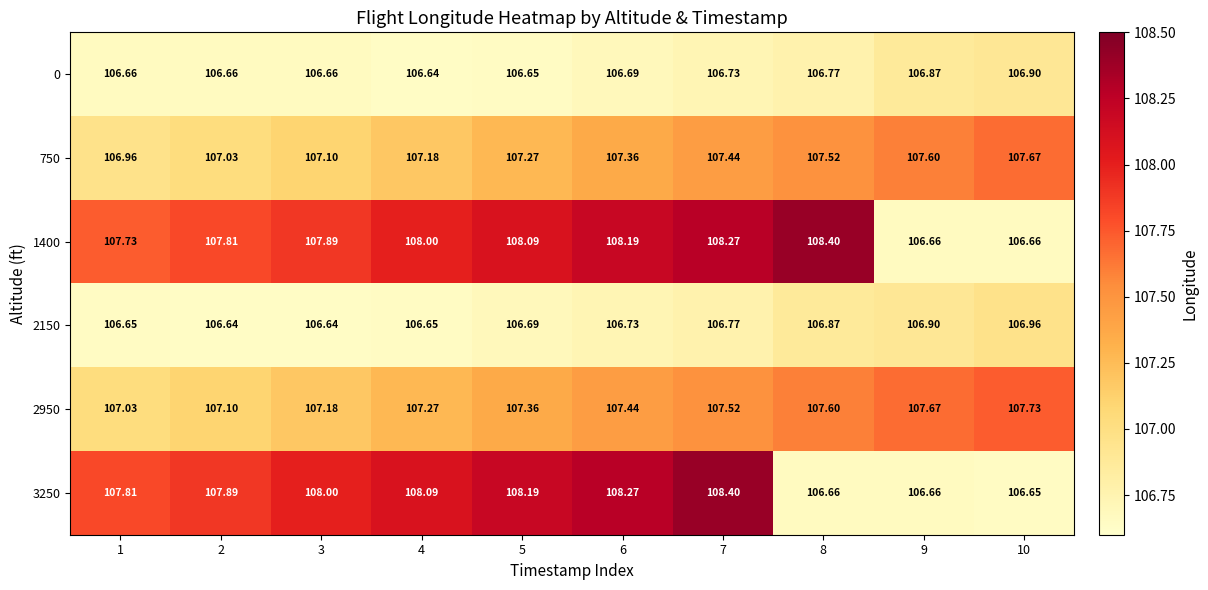

Is the value of 0 at 2 greater than the value of 1400 at 8?

No